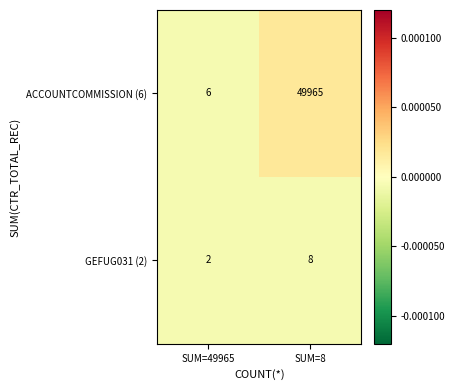

Reading right to left, what are all the values shown in this chart?

ACCOUNTCOMMISSION (6): 49965	6
GEFUG031 (2): 8	2